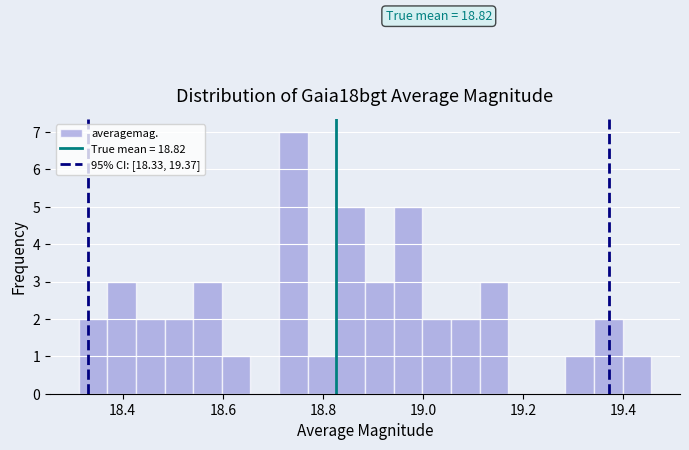

Read against the x-axis, roughly where is the centre of the tallest bar?

18.74